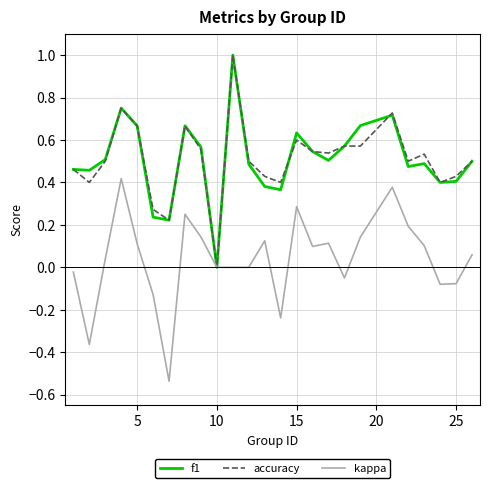

What is the maximum value shown in the chart?

1.0